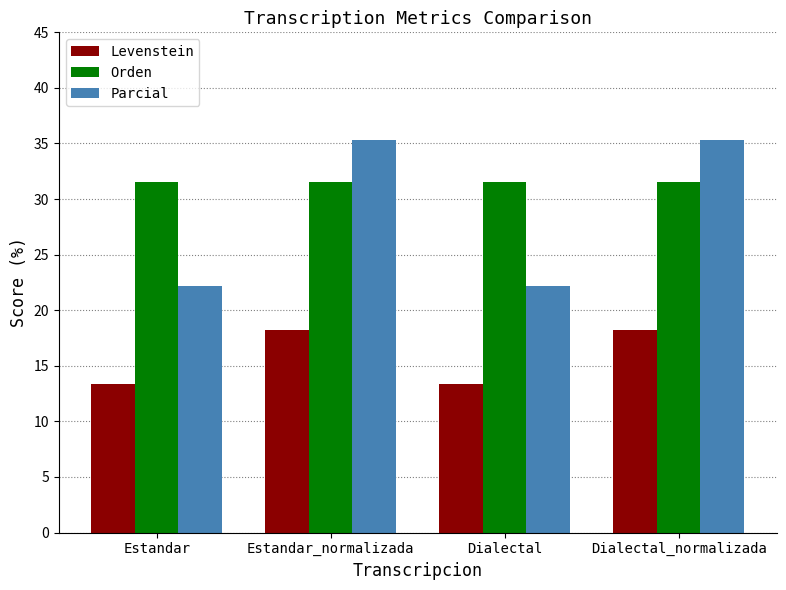

List the series in order of their overall mean, highest first.

Orden, Parcial, Levenstein